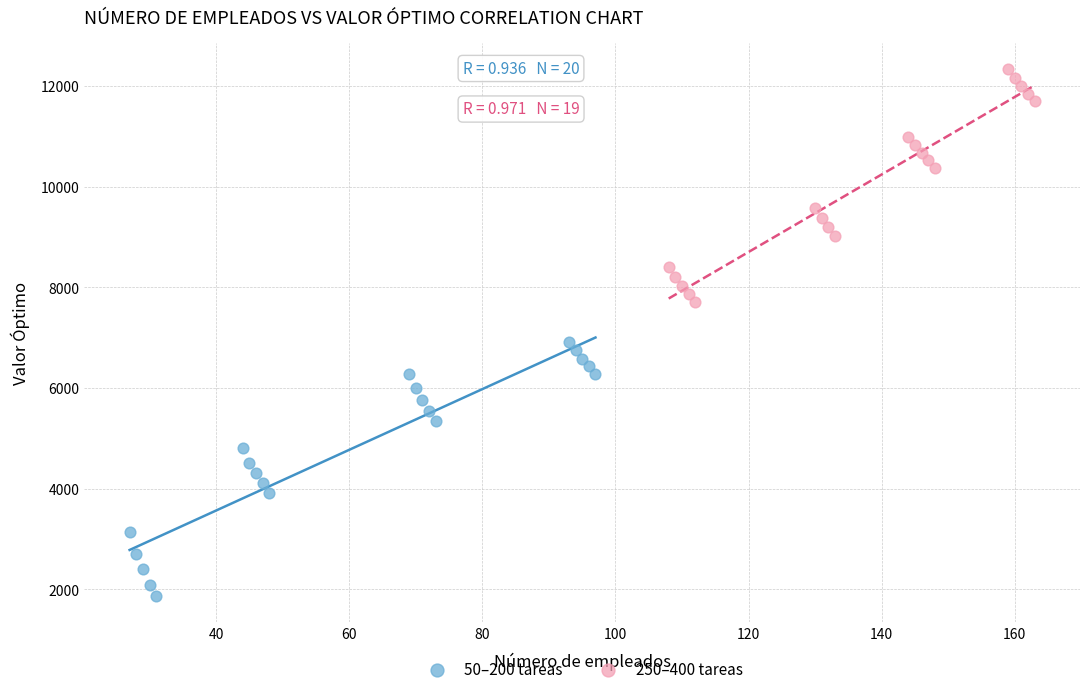

What are all the series names shown in the legend?

50–200 tareas, 250–400 tareas